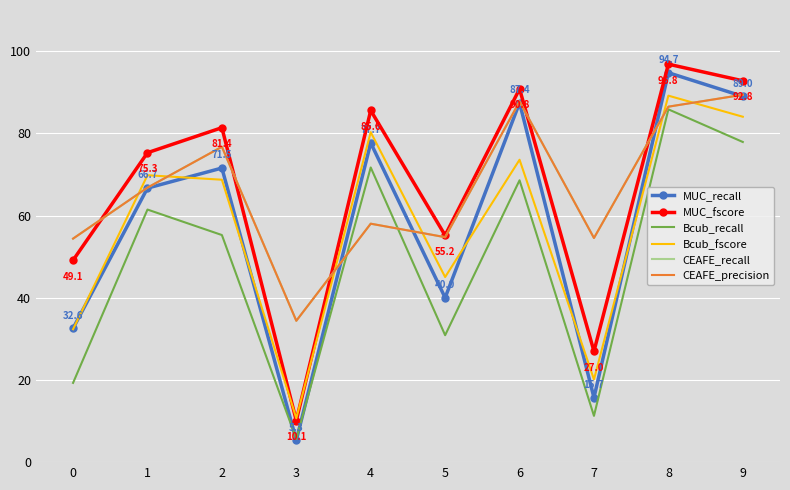

Reading left to right, list all the values displayed in this chart.

MUC_recall: 0=32.6	1=66.7	2=71.5	3=5.3	4=77.7	5=40.0	6=87.4	7=15.7	8=94.7	9=89.0
MUC_fscore: 0=49.1	1=75.3	2=81.4	3=10.1	4=85.6	5=55.2	6=90.8	7=27.0	8=96.8	9=92.8
Bcub_recall: 0=19.3	1=61.5	2=55.2	3=5.6	4=71.7	5=30.9	6=68.6	7=11.3	8=85.8	9=77.9
Bcub_fscore: 0=32.3	1=69.8	2=68.7	3=10.7	4=80.3	5=45.0	6=73.6	7=20.1	8=89.2	9=84.0
CEAFE_recall: 0=54.4	1=66.8	2=76.7	3=34.4	4=58.0	5=54.7	6=87.7	7=54.5	8=86.5	9=89.4
CEAFE_precision: 0=54.4	1=66.8	2=76.7	3=34.4	4=58.0	5=54.7	6=87.7	7=54.5	8=86.5	9=89.4